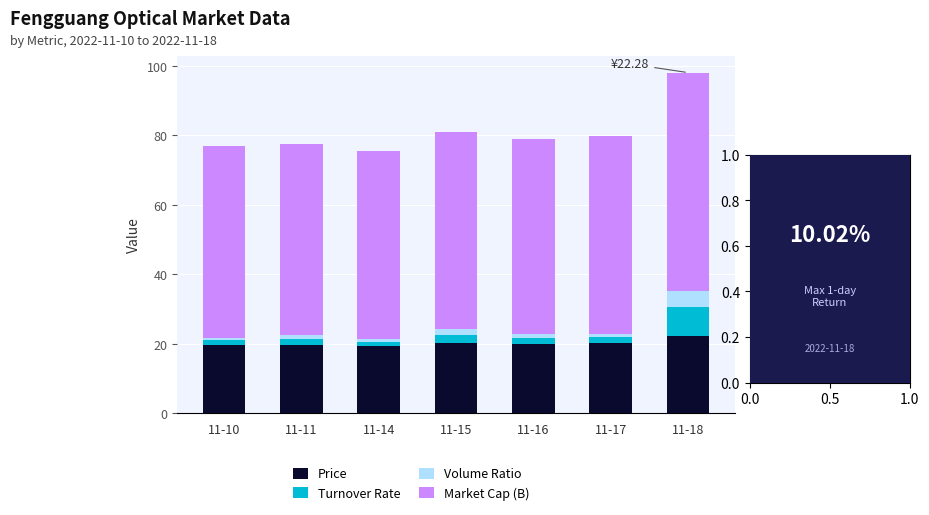

What is the difference between the maximum and minimum values in the Price series?

3.0